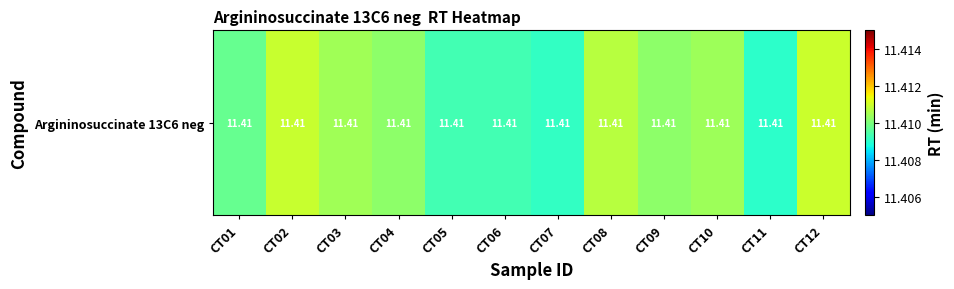

Approximately how many times larger is the value at CT04 compared to CT11?

1.0